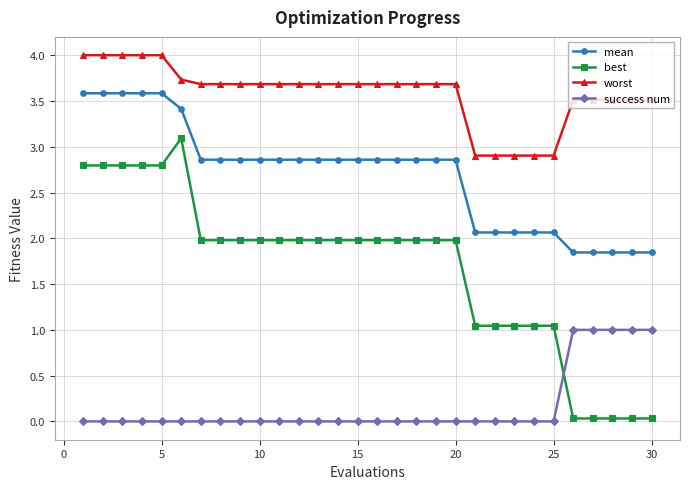

What is the average value of the mean series?

2.7